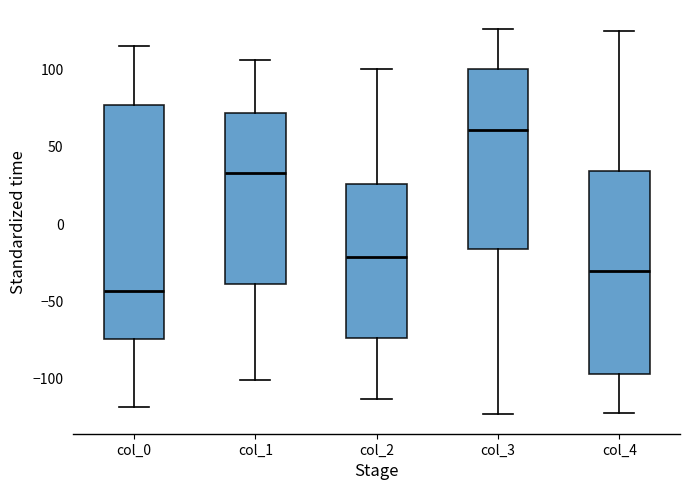

Reading left to right, transcribe this box plot: for each box, give where its median line is, the range the box spans, and where its two whiskers end, as read against the y-axis. The values are not printed on the chart, so give them approximately, as read against the axis.

col_0: median -45, box -75 to 75, whiskers -120 to 115
col_1: median 35, box -40 to 70, whiskers -100 to 105
col_2: median -20, box -75 to 25, whiskers -115 to 100
col_3: median 60, box -15 to 100, whiskers -125 to 125
col_4: median -30, box -95 to 35, whiskers -120 to 125